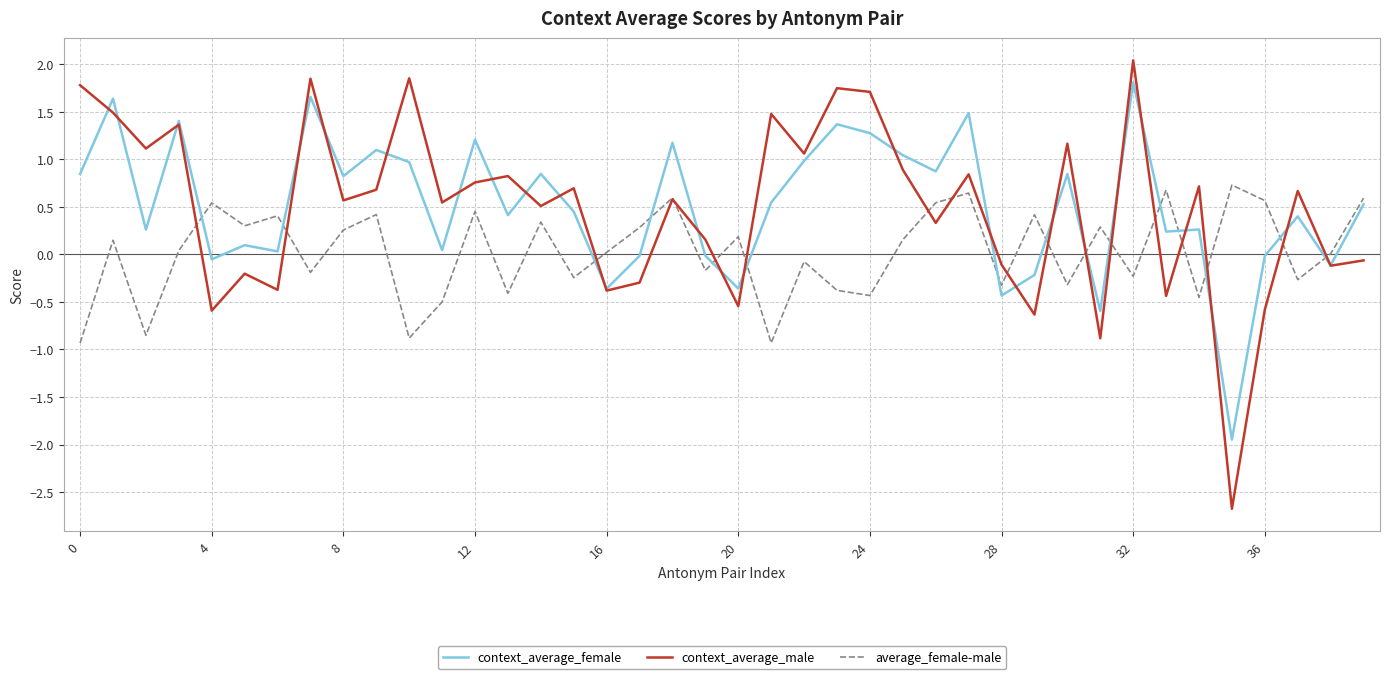

Which series has the widest spread of values?

context_average_male